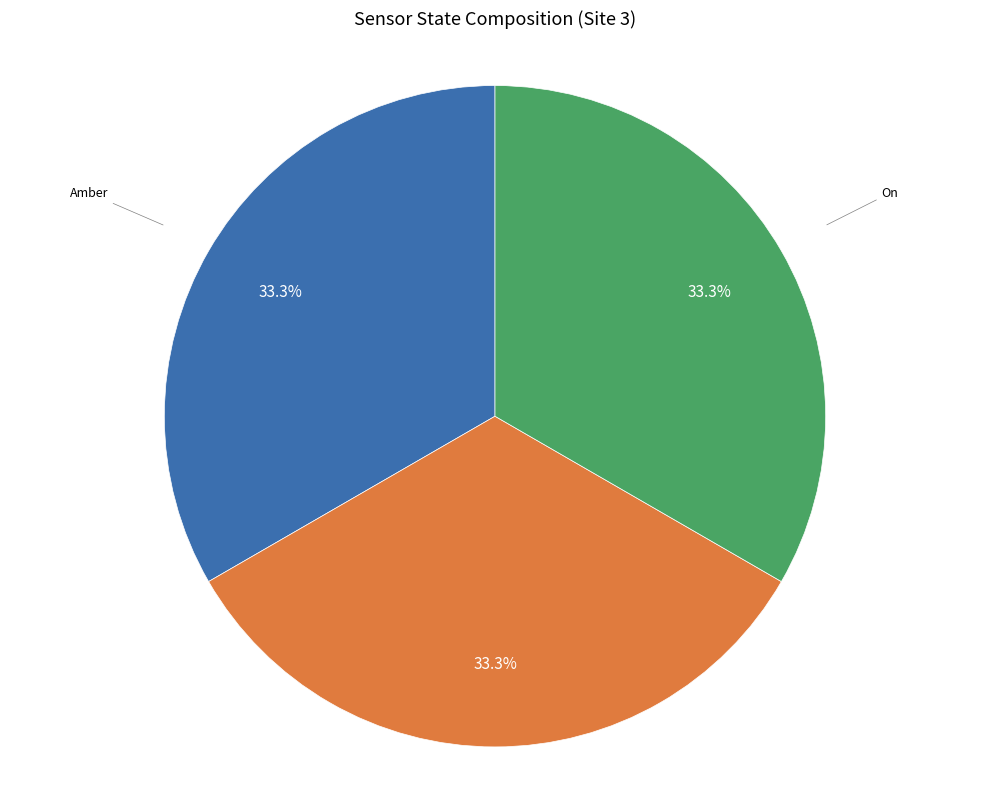

How many slices are in this pie chart?

3